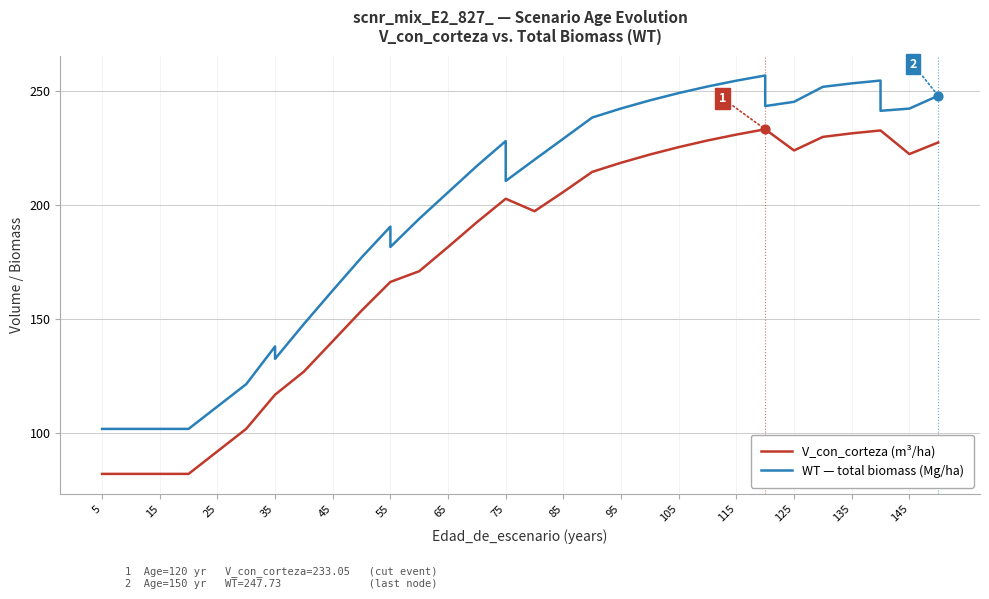

Which series reaches the minimum Y coordinate?

V_con_corteza (m³/ha)